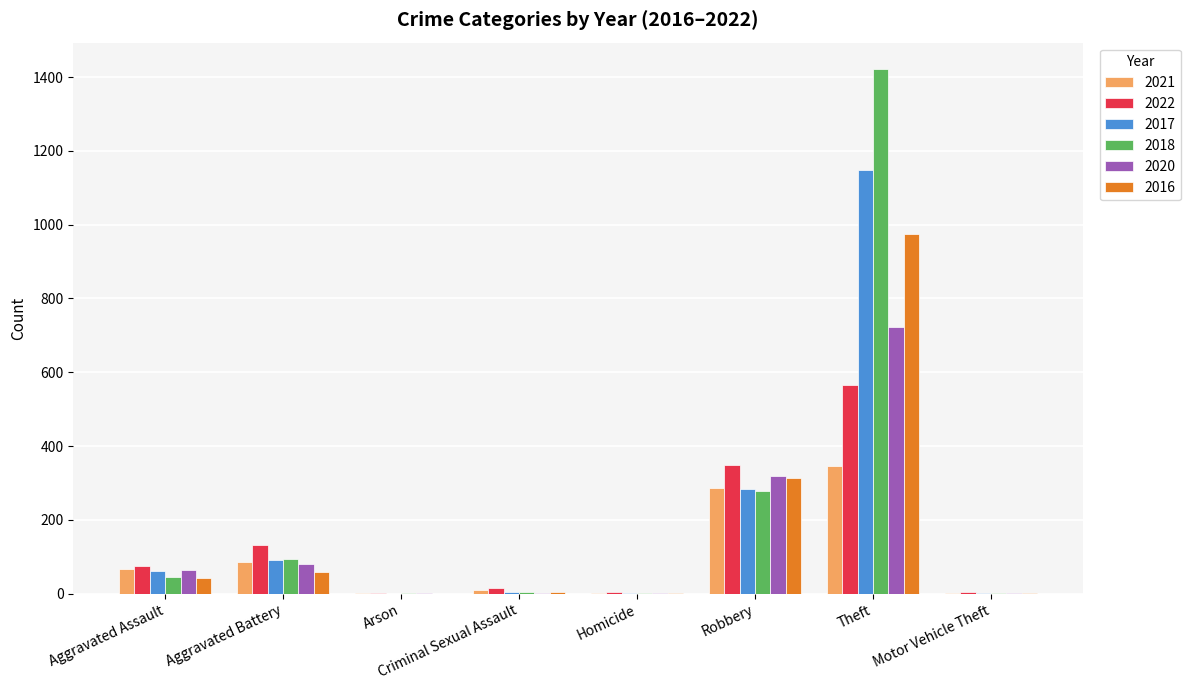

Which series changed the most between Criminal Sexual Assault and Theft?

2018